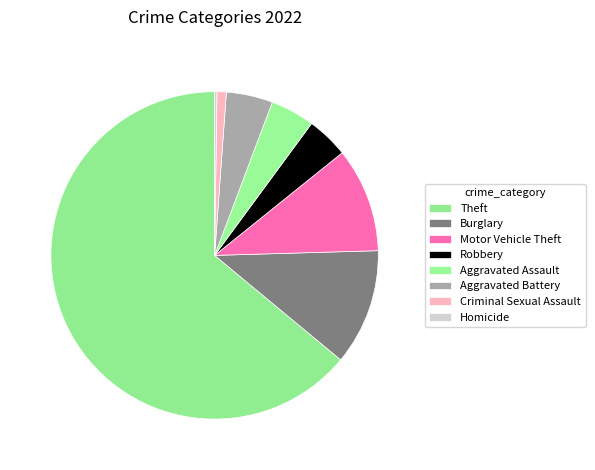

To the nearest percent, what percentage of the pie is Robbery?

4%